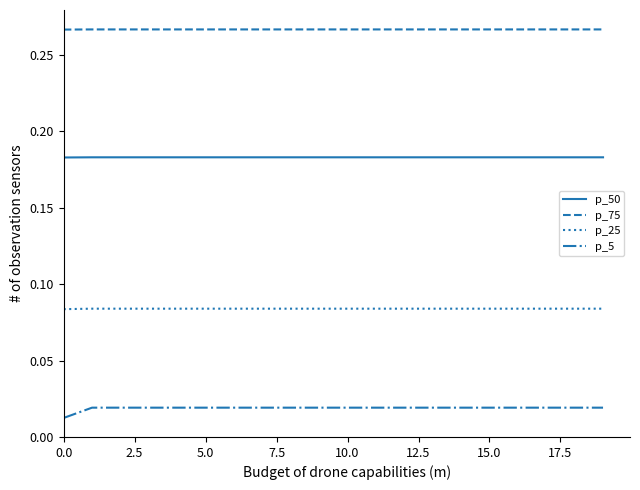

Which series has the largest total across all categories?

p_75